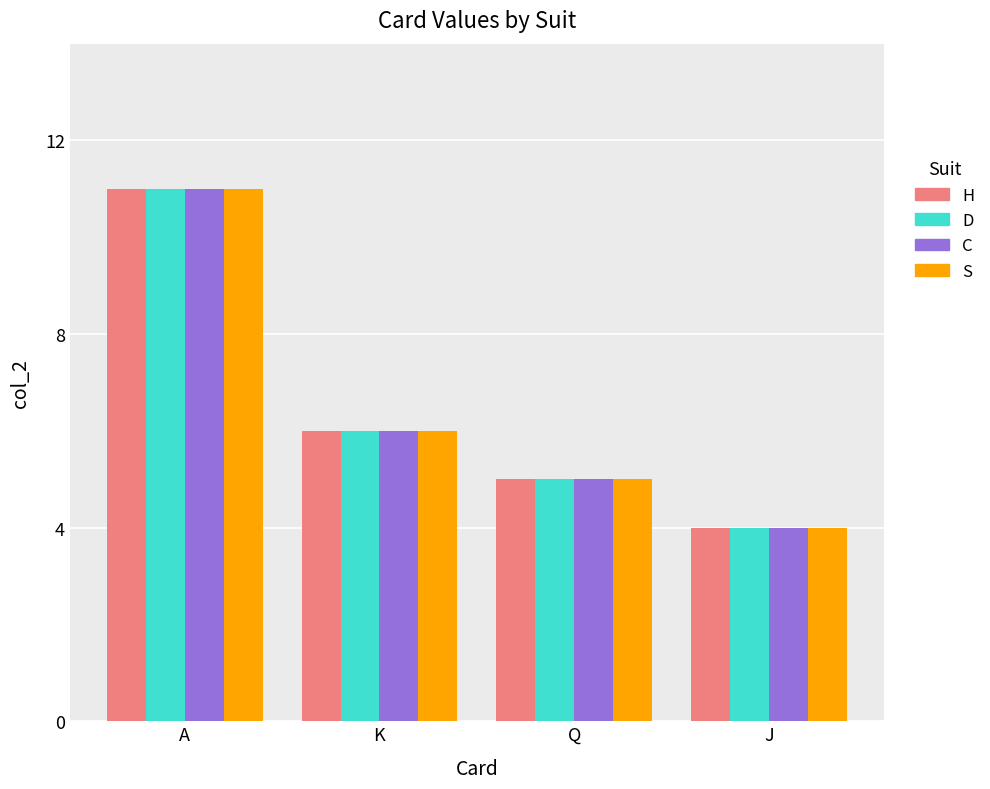

List the labels in order of D value, largest first.

A, K, Q, J